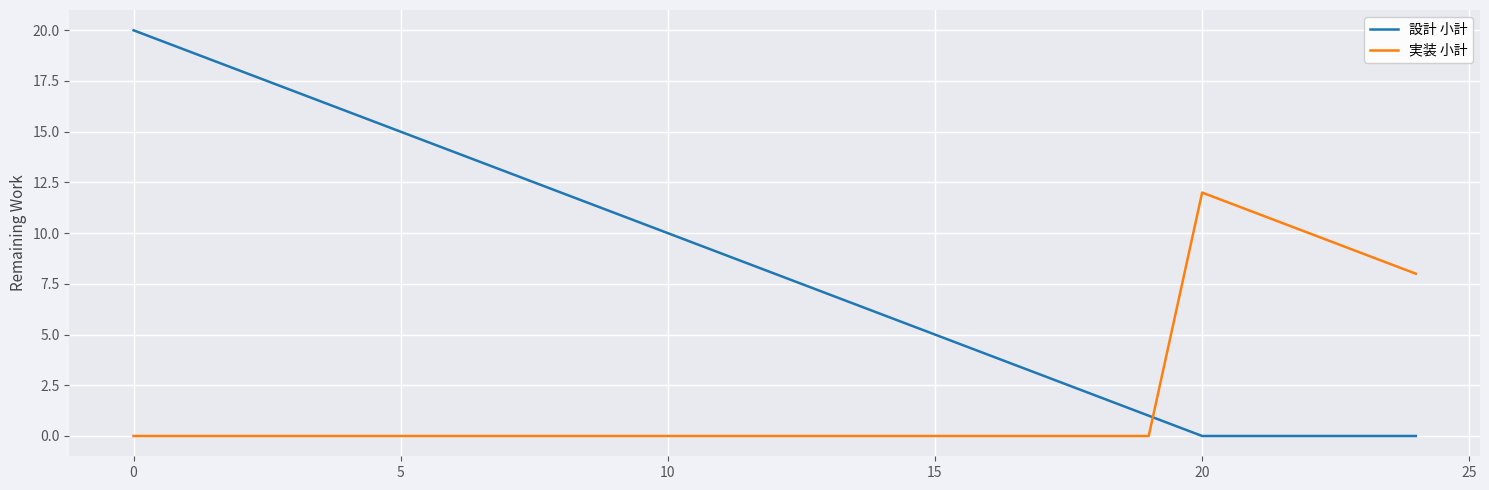

Rank the series by their average value, from highest to lowest.

設計 小計, 実装 小計